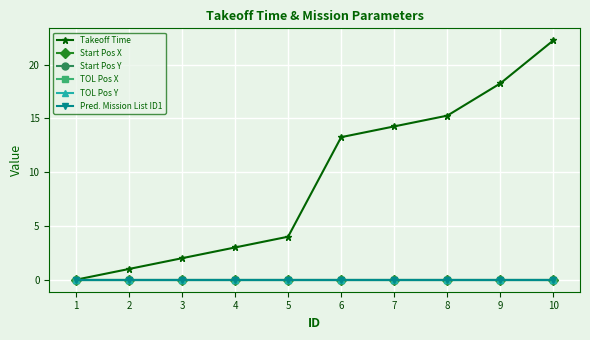

Does the chart have visible grid lines?

Yes